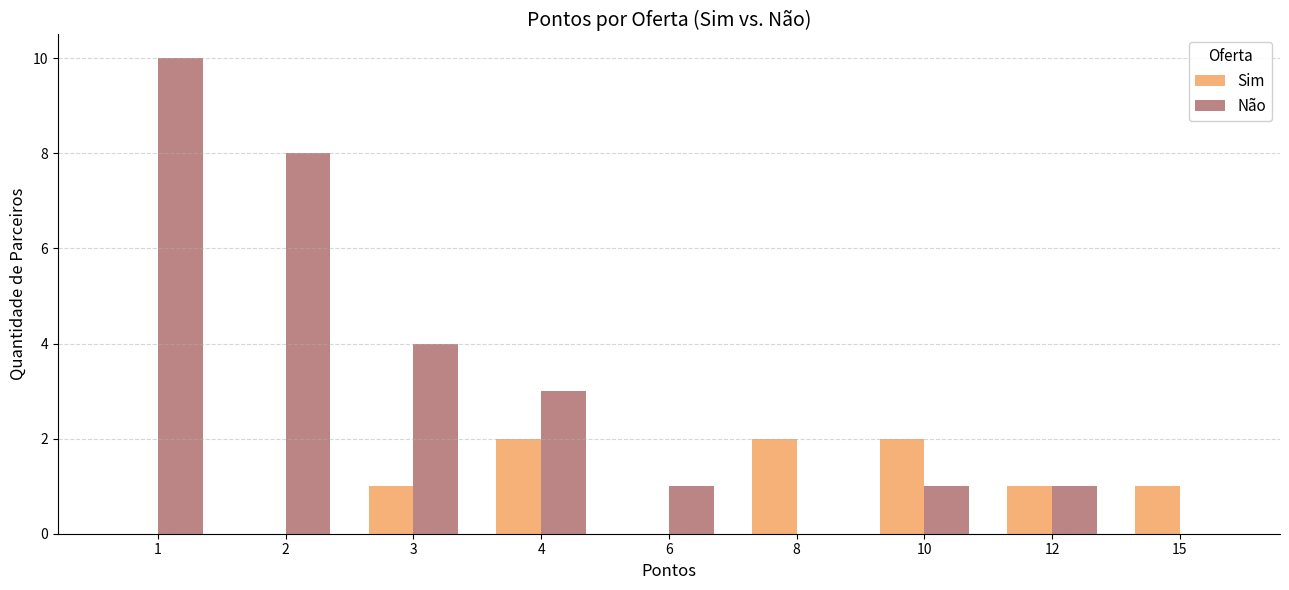

Count the number of categories in the chart.

9